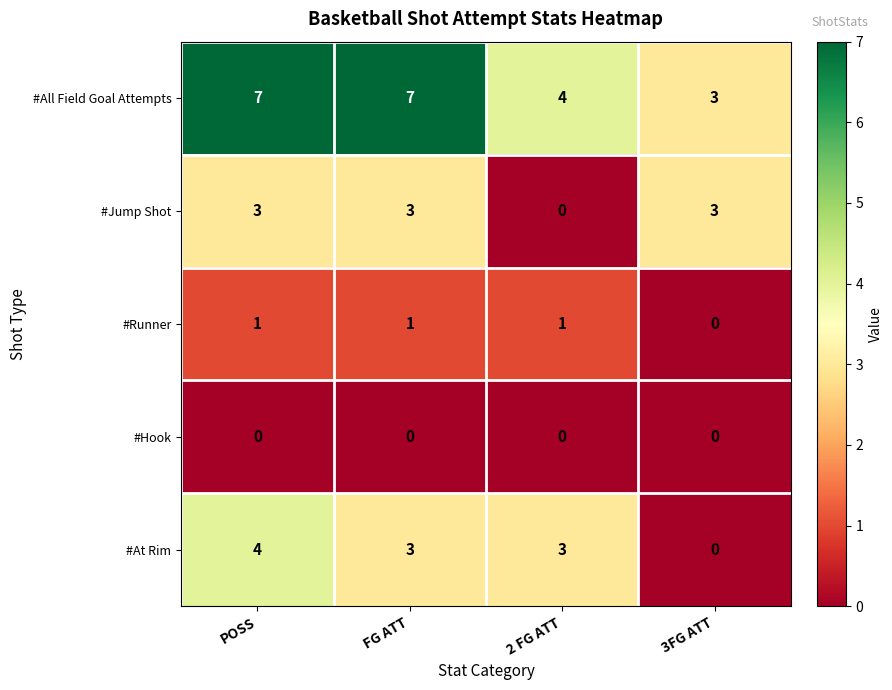

At how many categories does at least one series exceed 1?

4